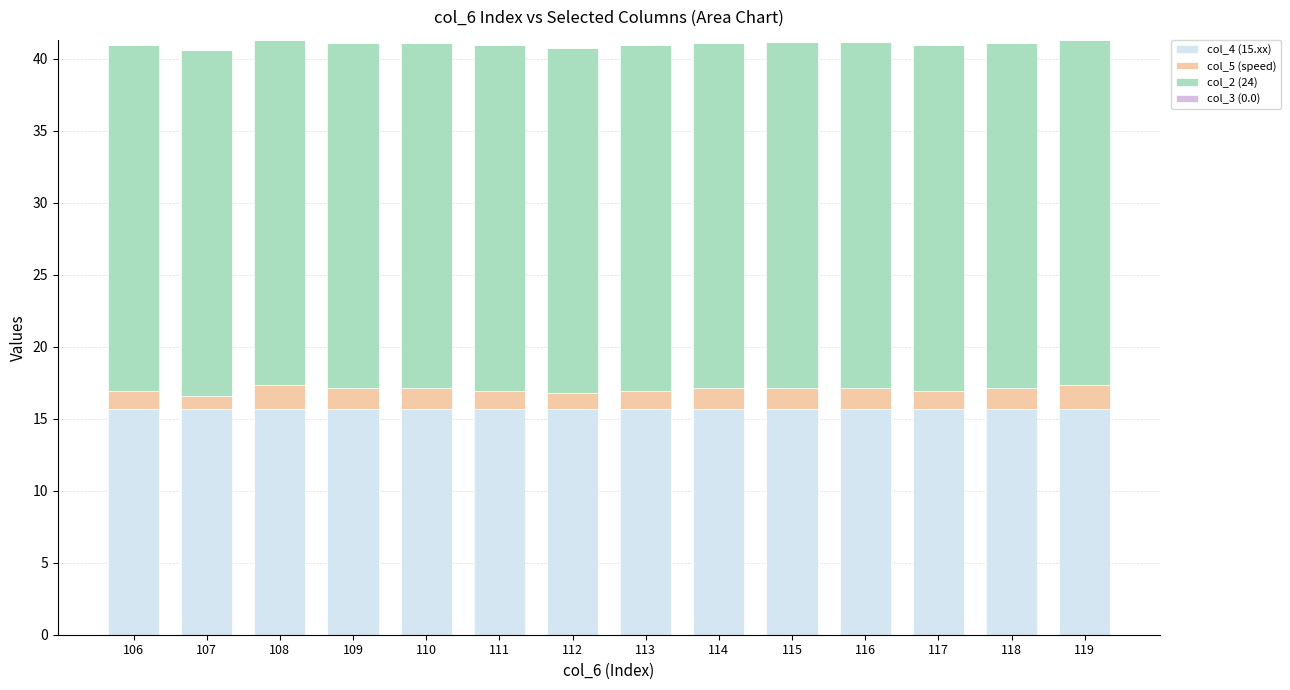

True or false: col_4 (15.xx) has a value of 7.8 at 117.

False